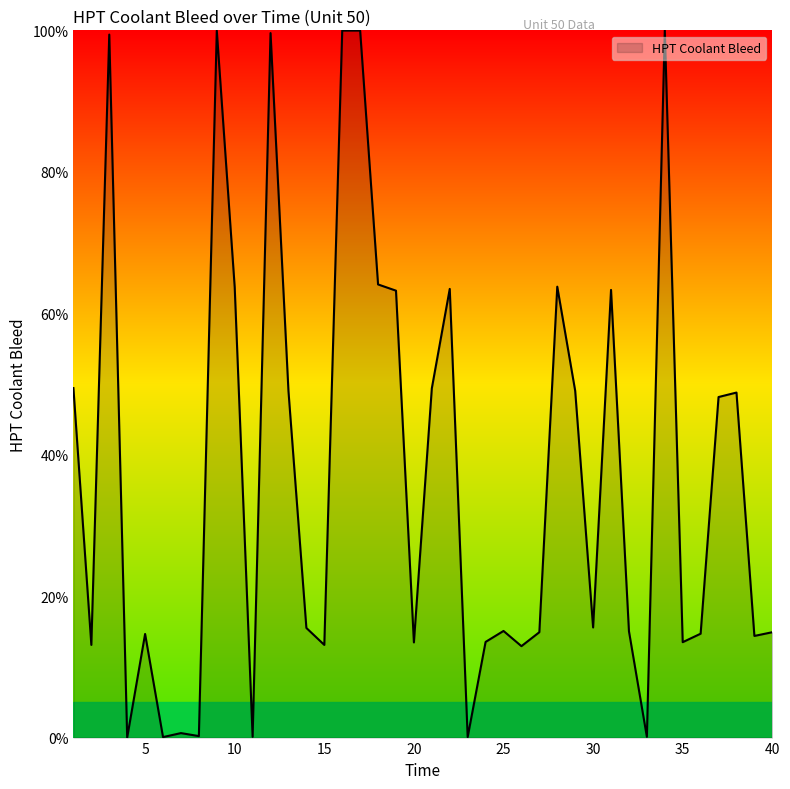

What is the greatest value displayed?

100.0